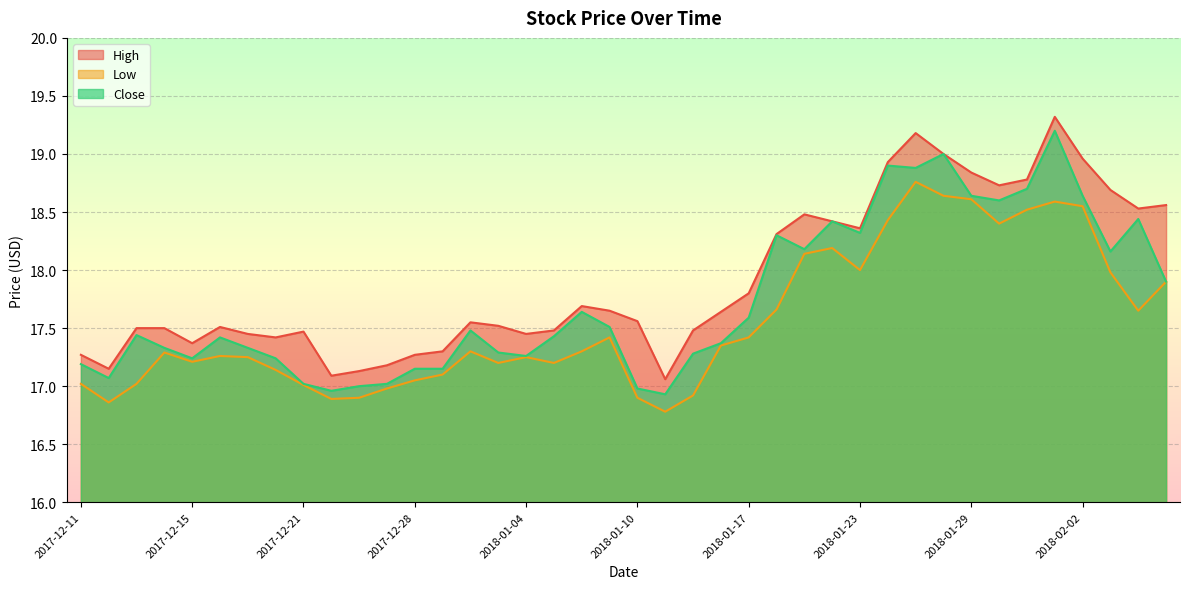

Does the chart display data point markers on the line(s)?

No